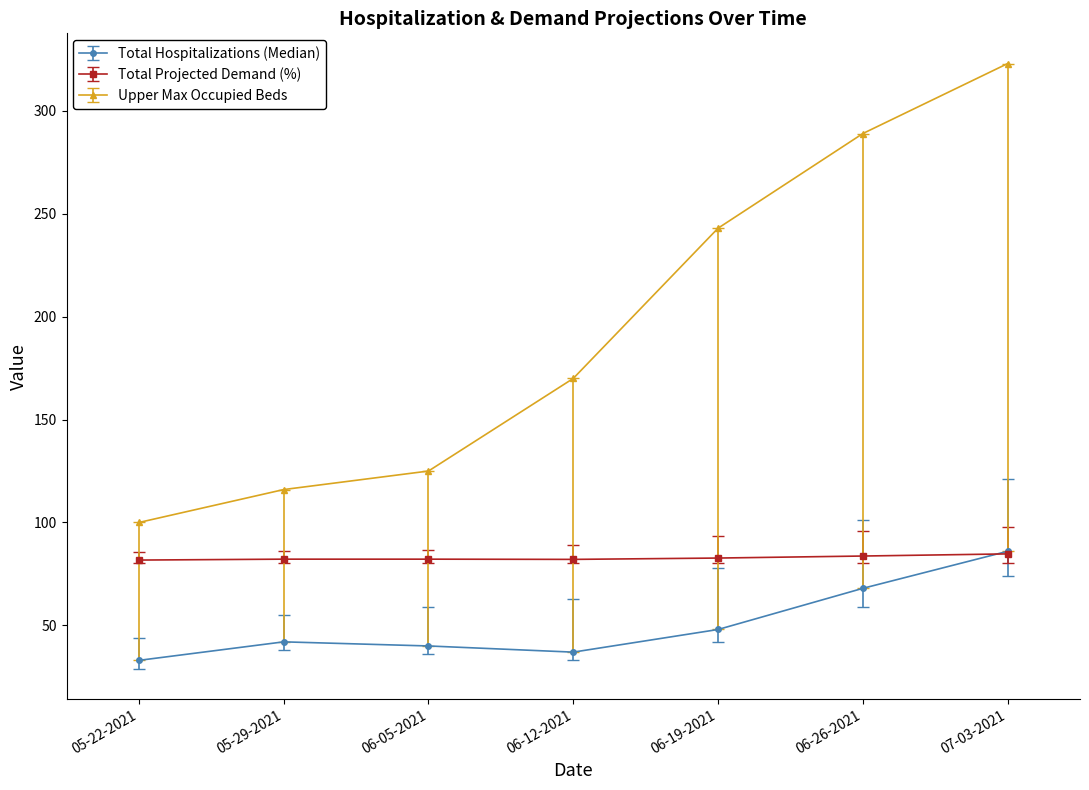

The value of Total Projected Demand (%) at 06-26-2021 is 56.2. True or false?

False